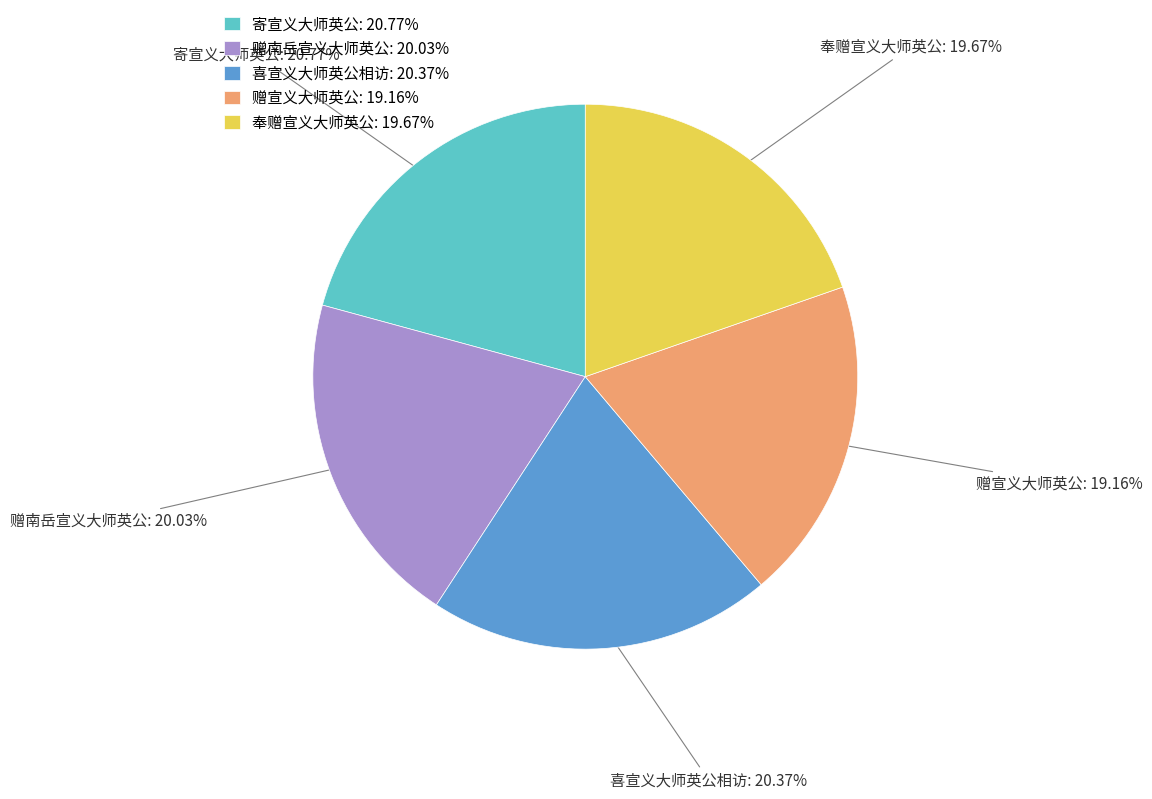

Which slice is the smallest?

赠宣义大师英公